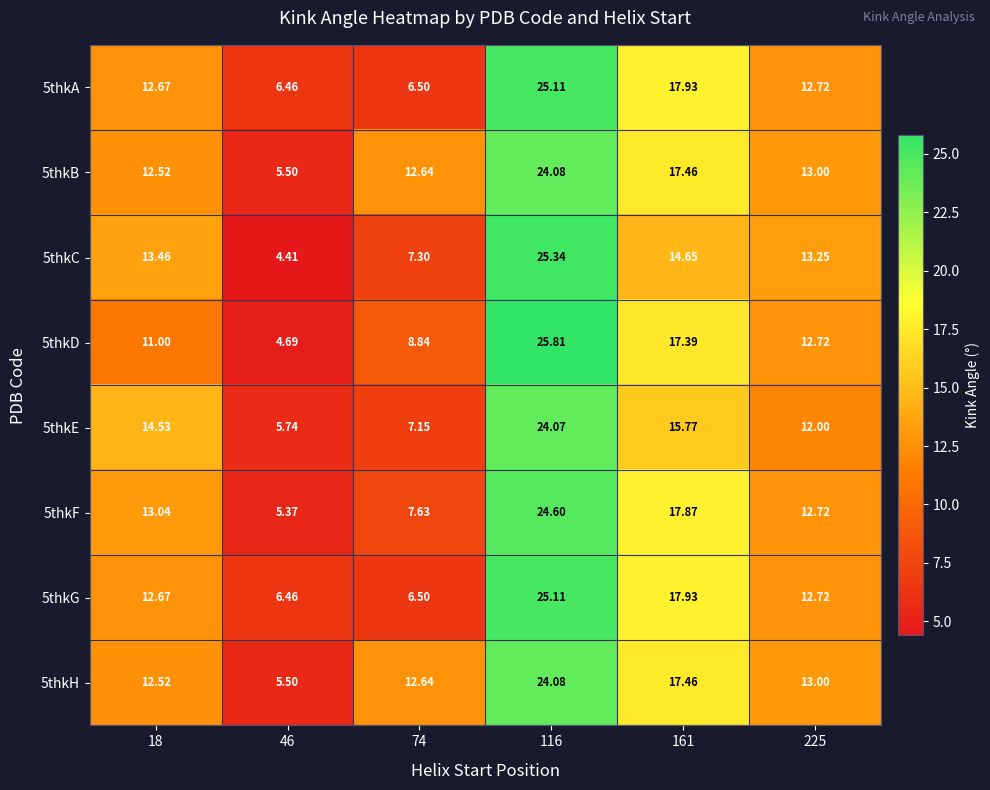

Is the value of 5thkG at 74 greater than the value of 5thkB at 225?

No